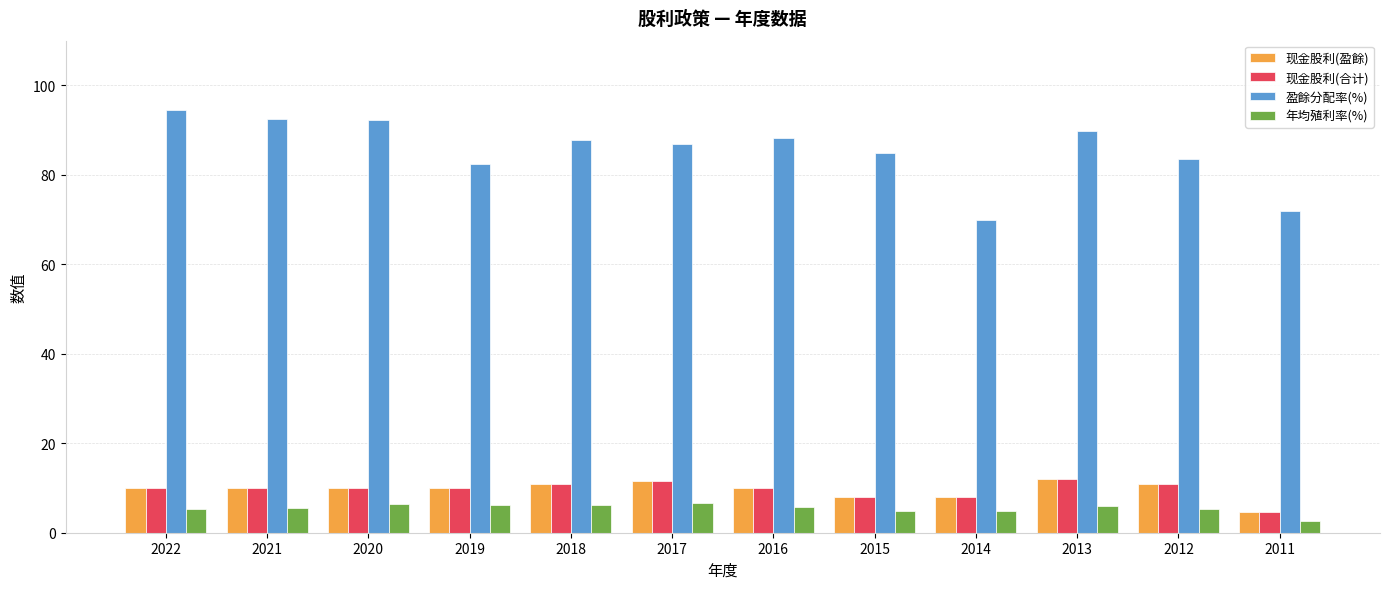

What is the maximum value for 年均殖利率(%)?

6.7